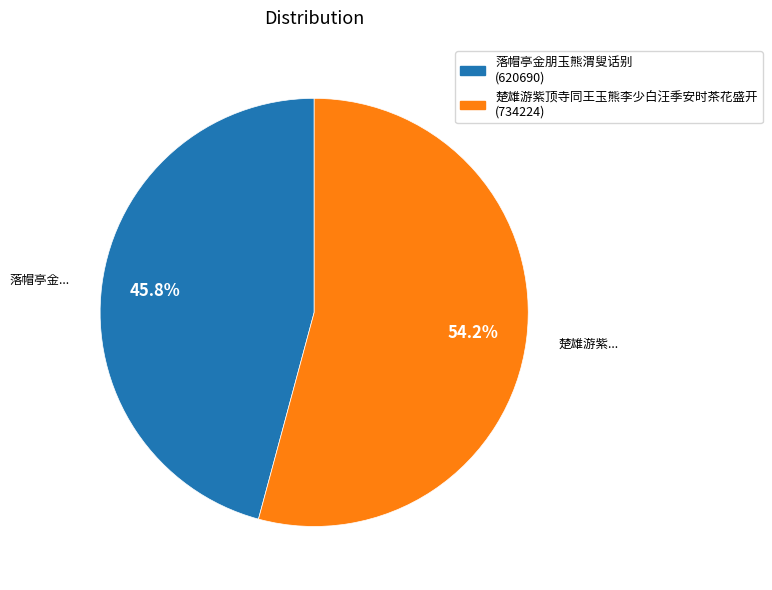

Combined, do 落帽亭金朋玉熊渭叟话别 and 楚雄游紫顶寺同王玉熊李少白汪季安时茶花盛开 account for over 50%?

Yes